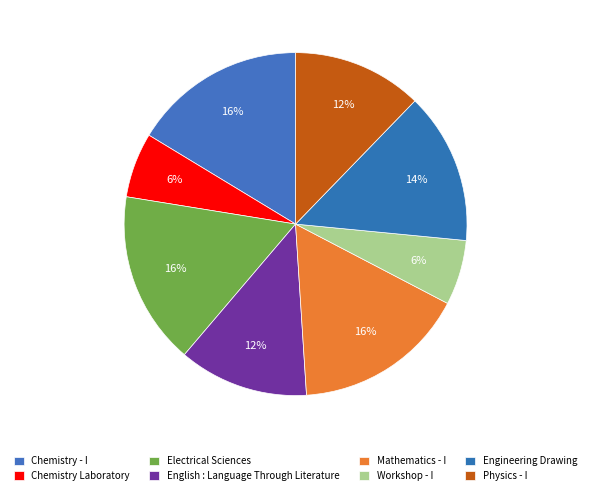

Which has a higher value, Engineering Drawing or Workshop - I?

Engineering Drawing